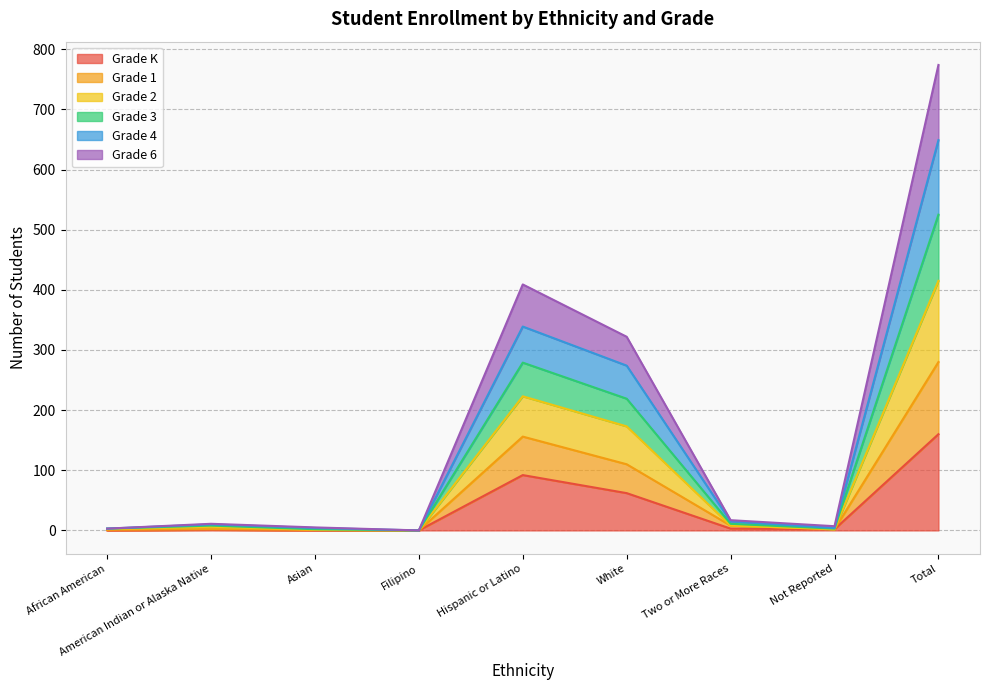

Rank the series at African American from lowest to highest value.

Grade K, Grade 1, Grade 6, Grade 2, Grade 3, Grade 4